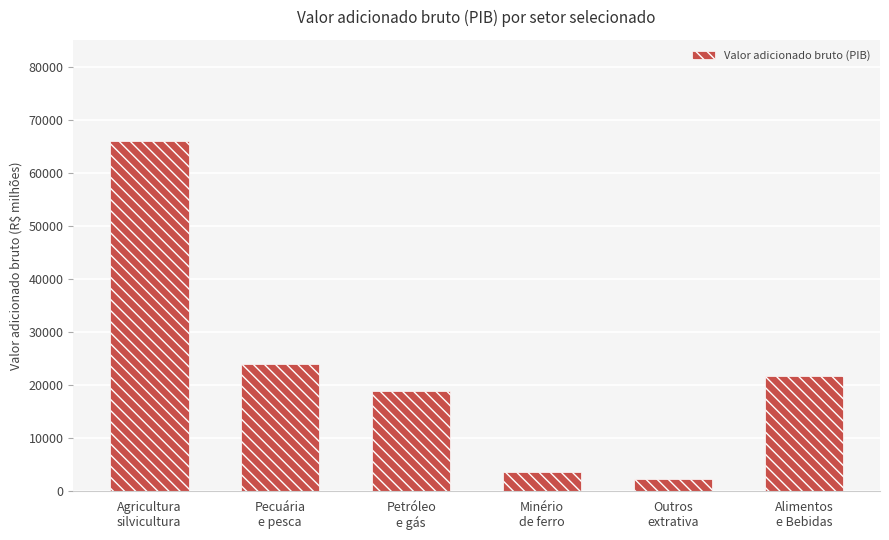

At which label does the data first exceed 21743?

Agricultura
silvicultura